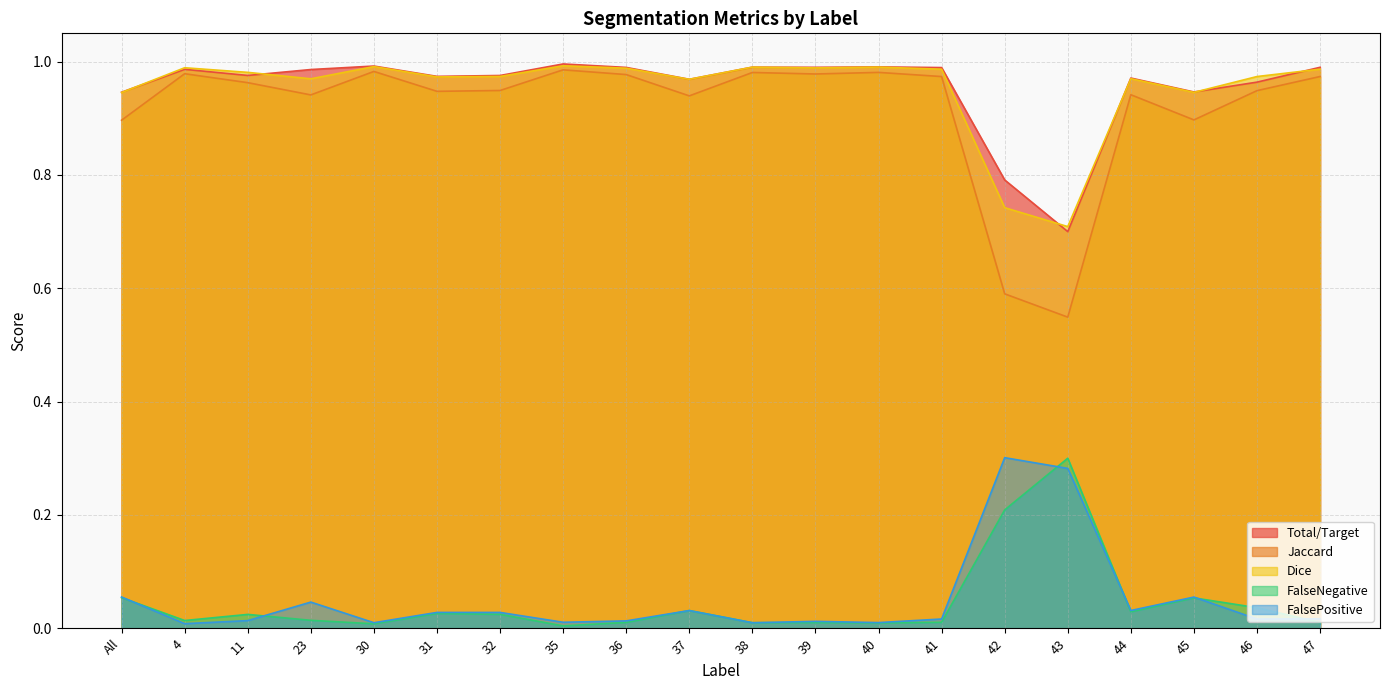

Does the chart have visible grid lines?

Yes